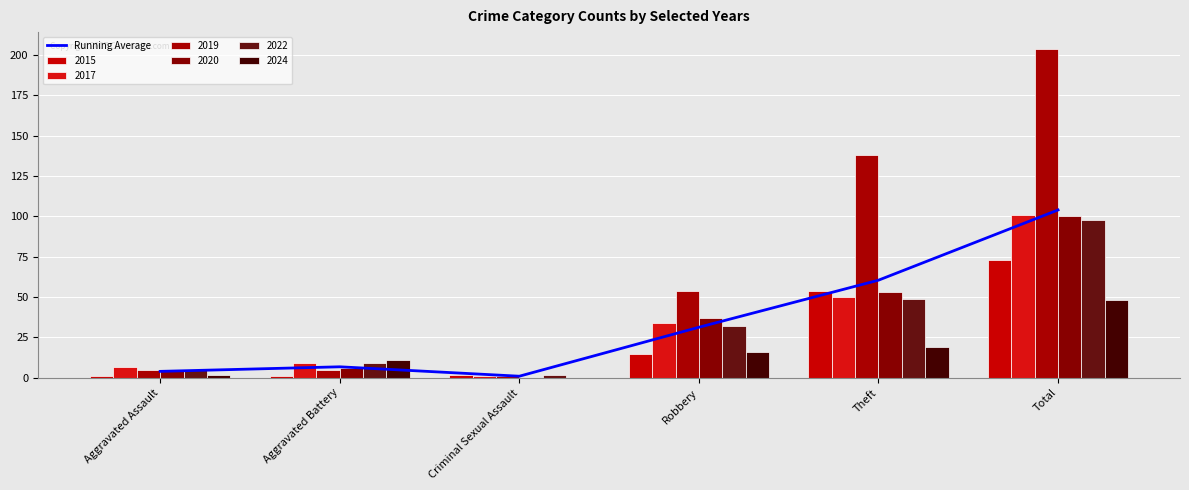

The chart shows a value of 1.0 at Criminal Sexual Assault. True or false?

True